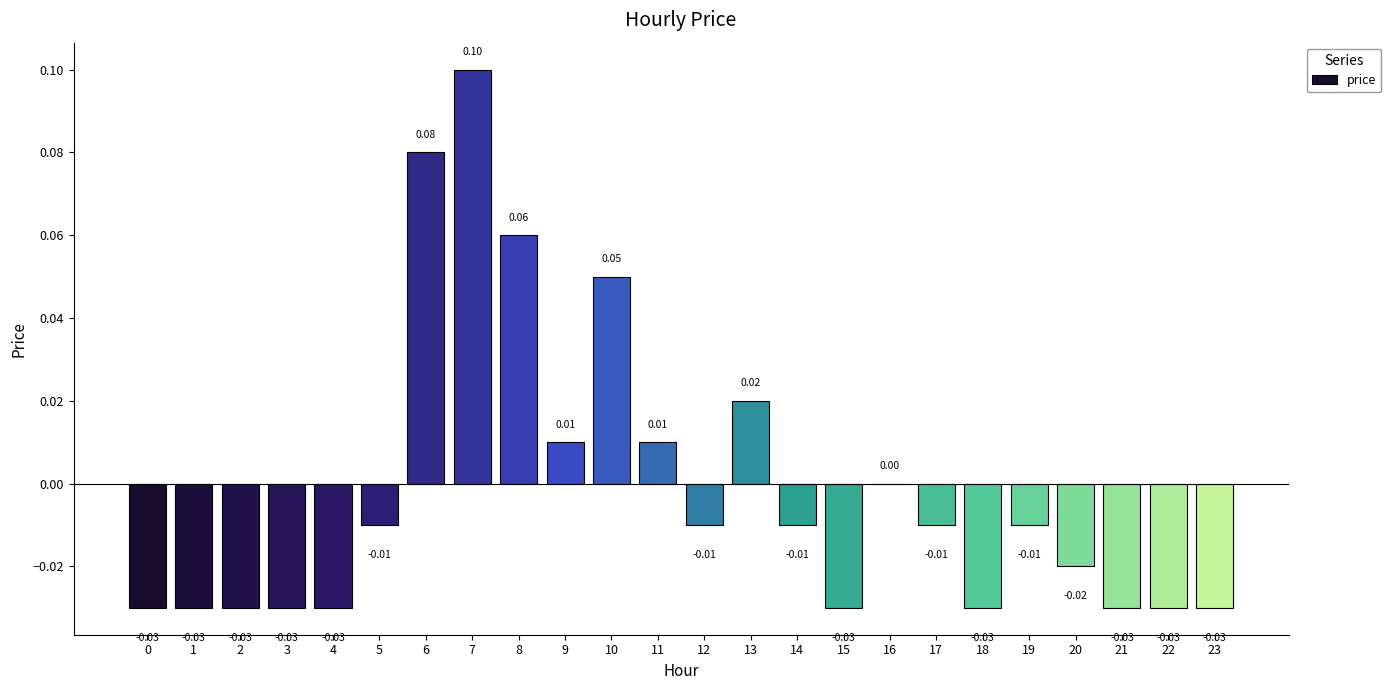

Which has a higher value, 14 or 6?

6